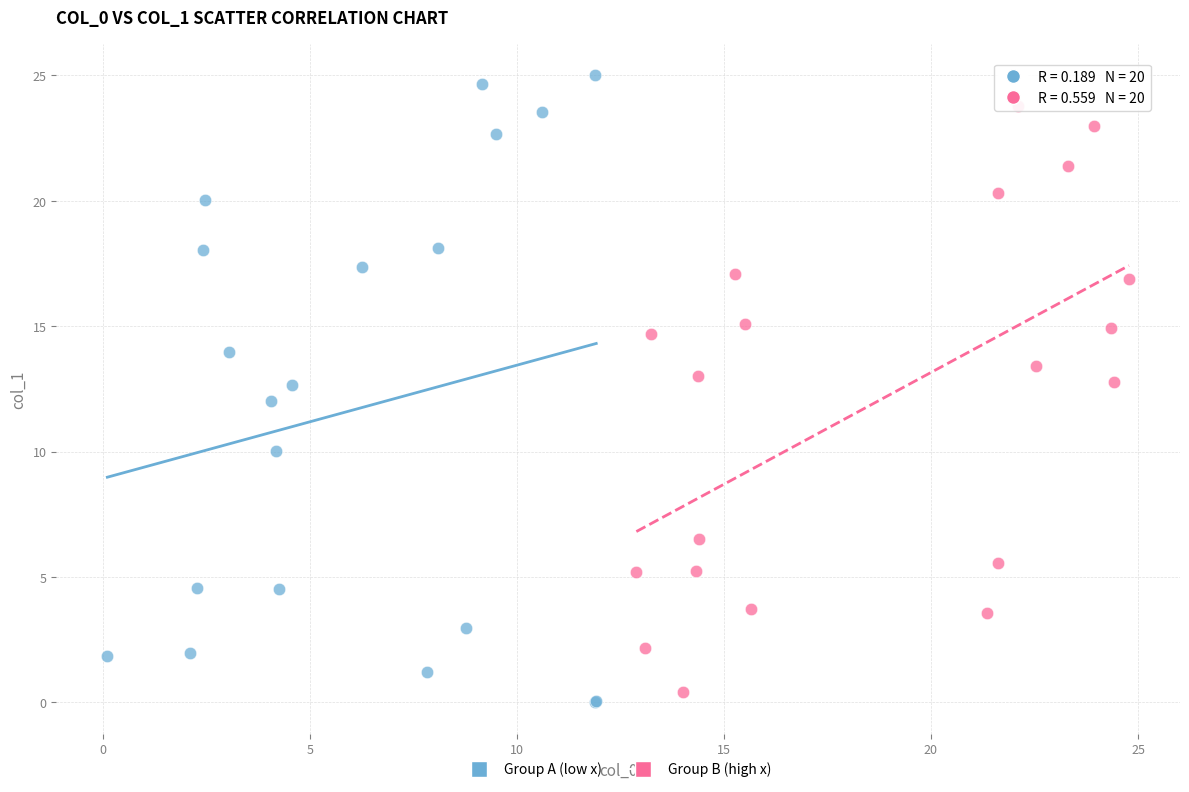

What are all the series names shown in the legend?

Group A (low x), Group B (high x)